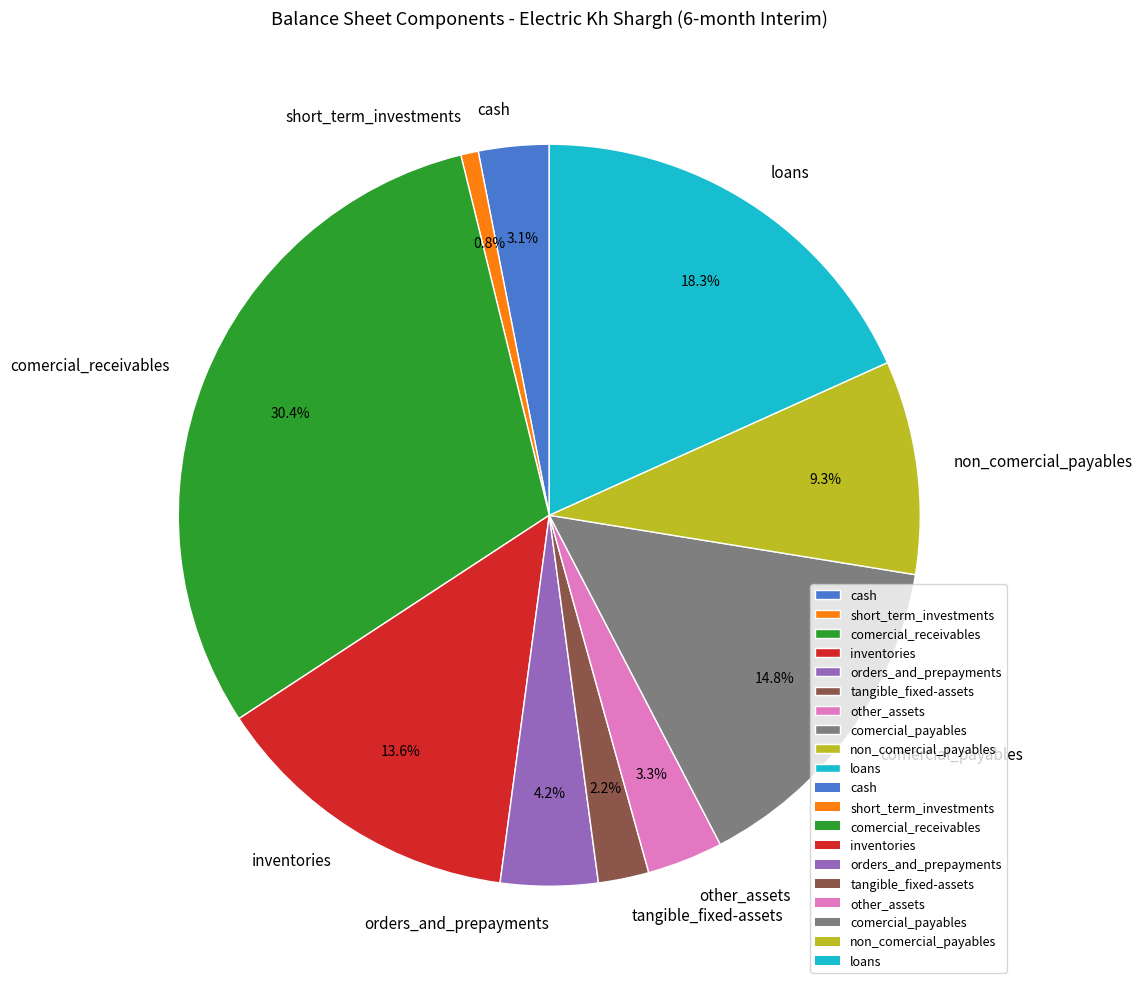

What percentage is the other_assets slice, to the nearest percent?

3%